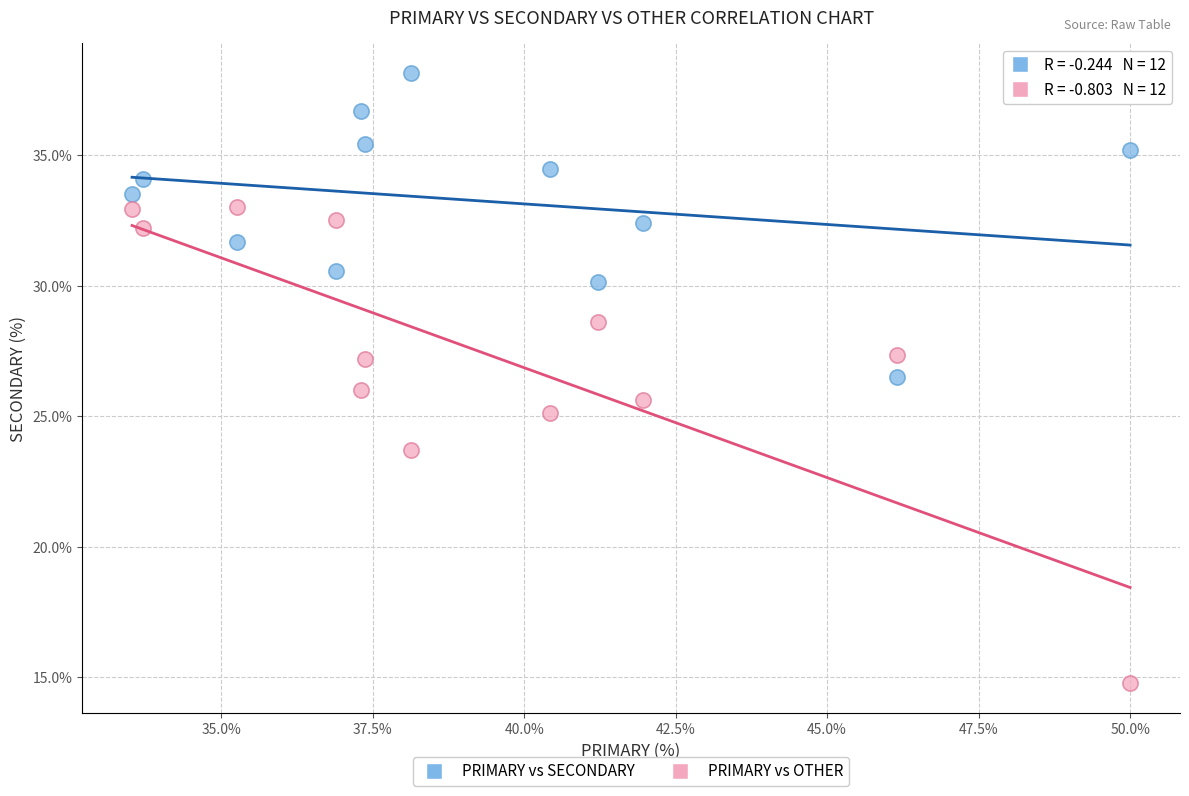

Across all data points, what is the range of X values (max minus min)?

16.5